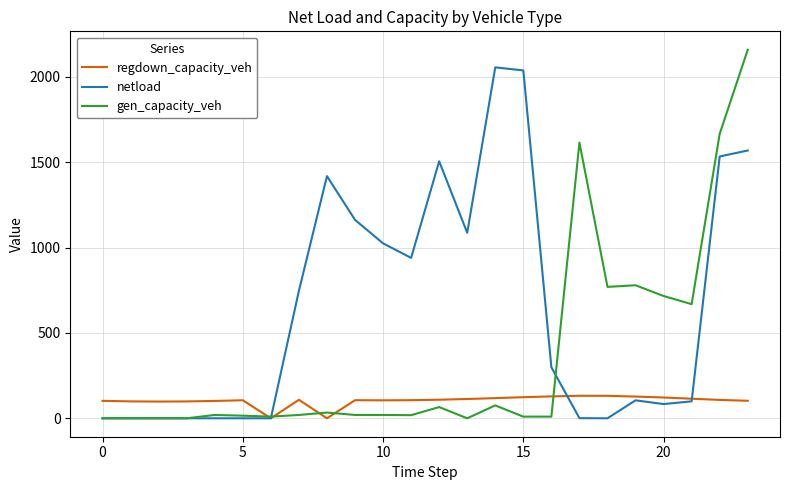

Rank the series by their average value, from lowest to highest.

regdown_capacity_veh, gen_capacity_veh, netload